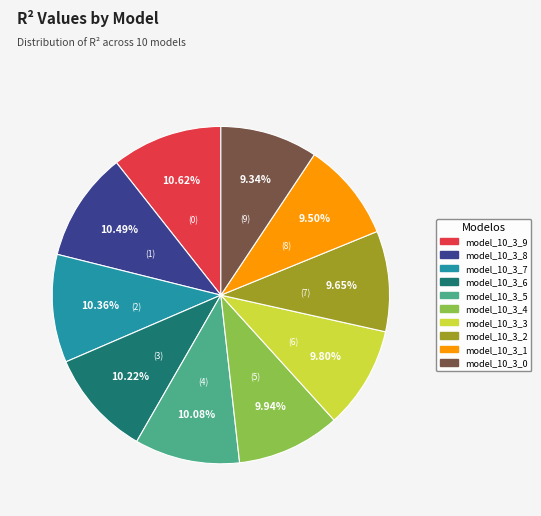

Is model_10_3_7 the majority of the pie?

No